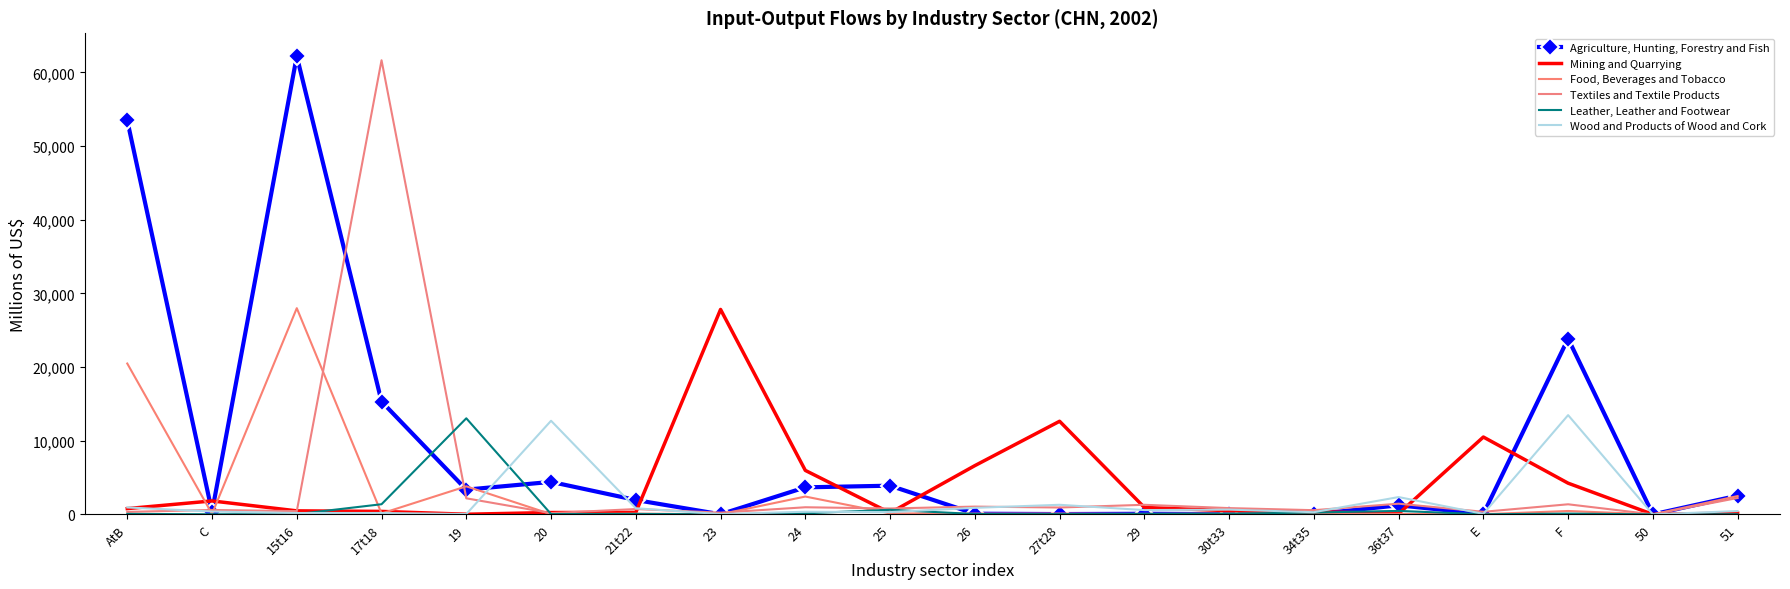

How many lines are shown in the chart?

6